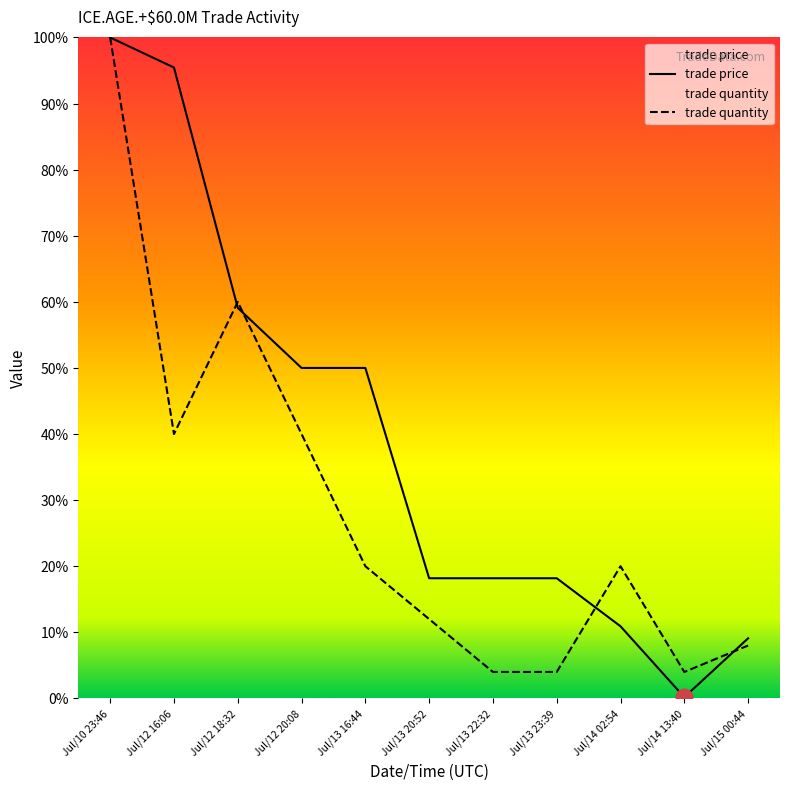

Reading left to right, what are all the values shown in this chart?

trade price: Jul/10 23:46=100.0	Jul/12 16:06=95.5	Jul/12 18:32=59.1	Jul/12 20:08=50.0	Jul/13 16:44=50.0	Jul/13 20:52=18.2	Jul/13 22:32=18.2	Jul/13 23:39=18.2	Jul/14 02:54=10.9	Jul/14 13:40=0.2	Jul/15 00:44=9.1
trade quantity: Jul/10 23:46=100.0	Jul/12 16:06=40.0	Jul/12 18:32=60.0	Jul/12 20:08=40.0	Jul/13 16:44=20.0	Jul/13 20:52=12.0	Jul/13 22:32=4.0	Jul/13 23:39=4.0	Jul/14 02:54=20.0	Jul/14 13:40=4.0	Jul/15 00:44=8.0